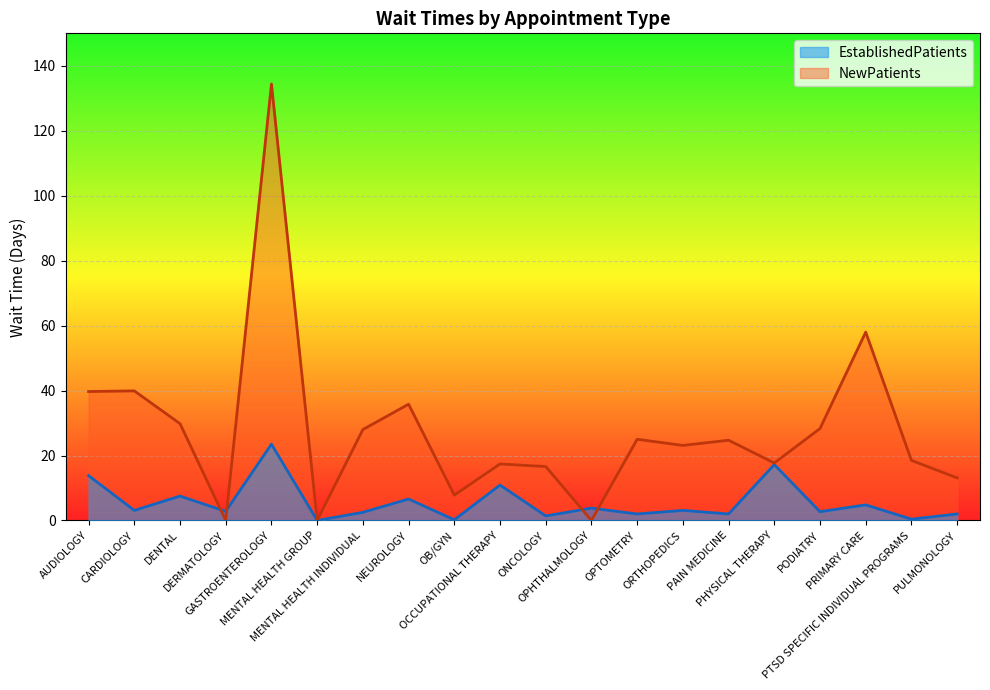

At which label does NewPatients first exceed 24?

AUDIOLOGY